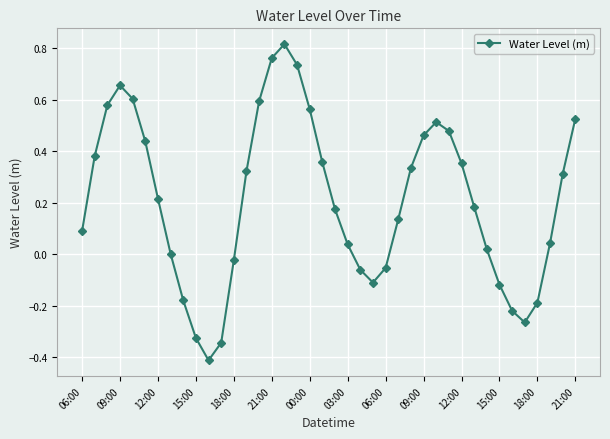

How many distinct data groups are displayed?

1